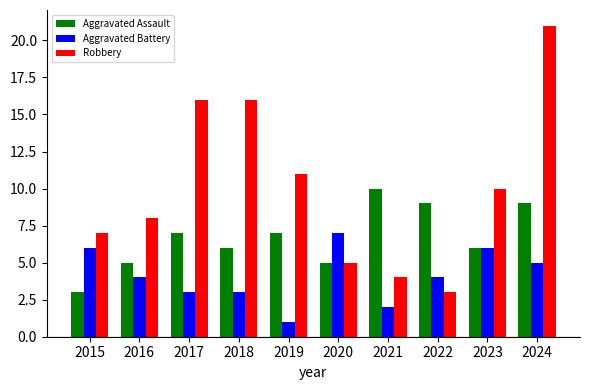

Rank the series at 2015 from highest to lowest value.

Robbery, Aggravated Battery, Aggravated Assault